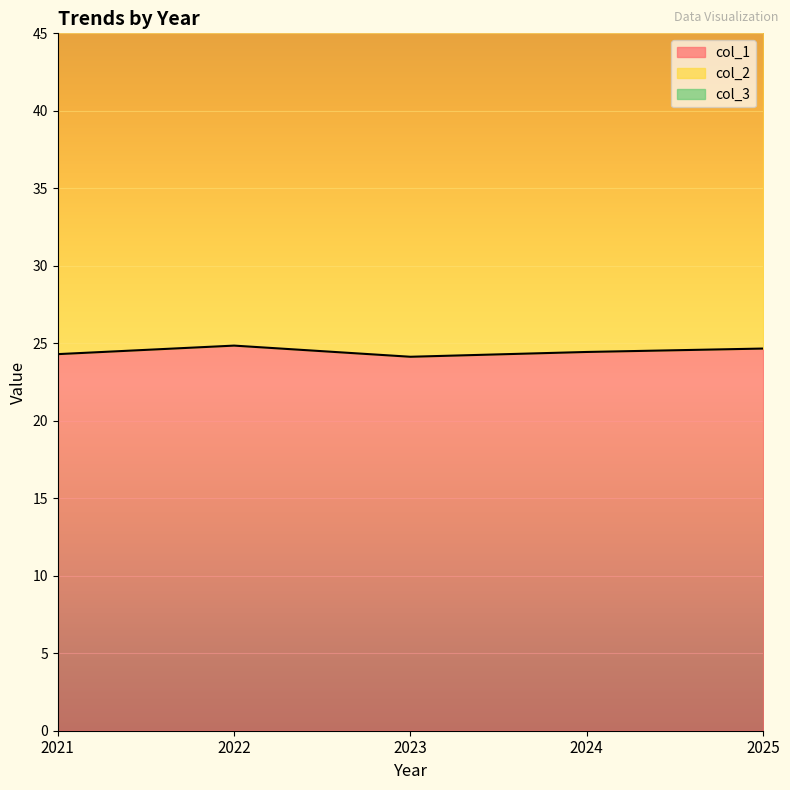

What is the lowest value of the col_3 series?

89.8